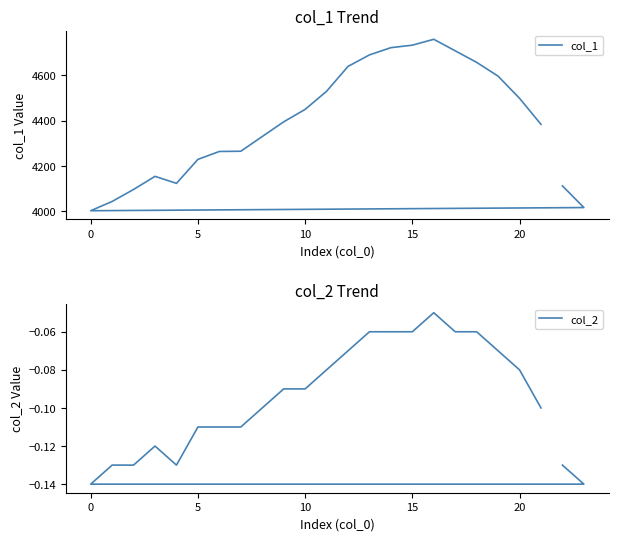

True or false: col_2 and col_1 intersect in this chart.

False